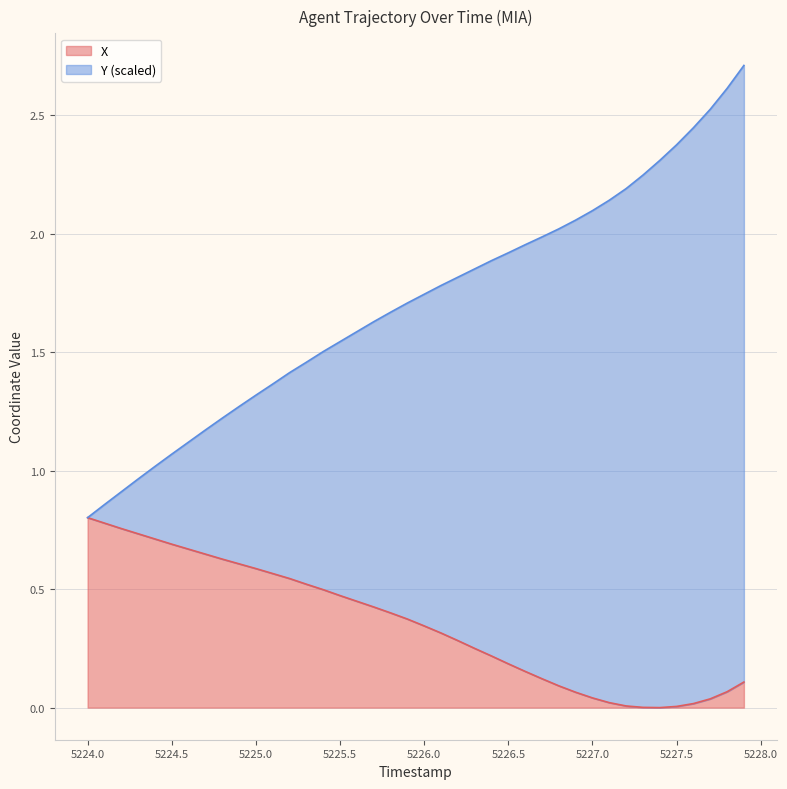

The value of X at 5225.5 is 0.8. True or false?

False